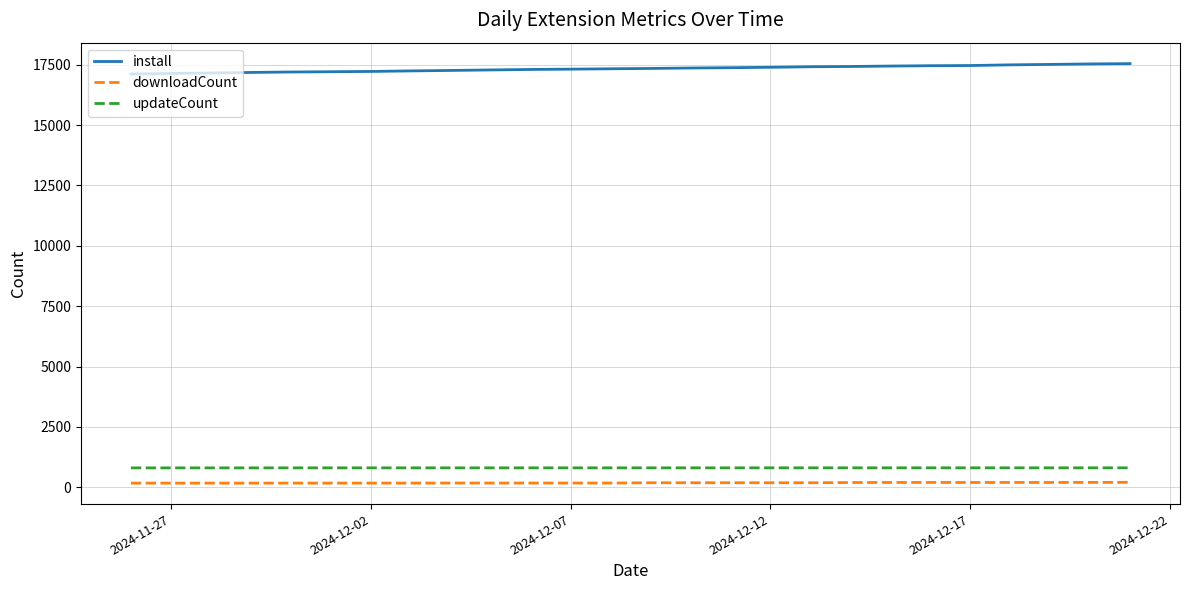

What is the greatest value displayed?

17544